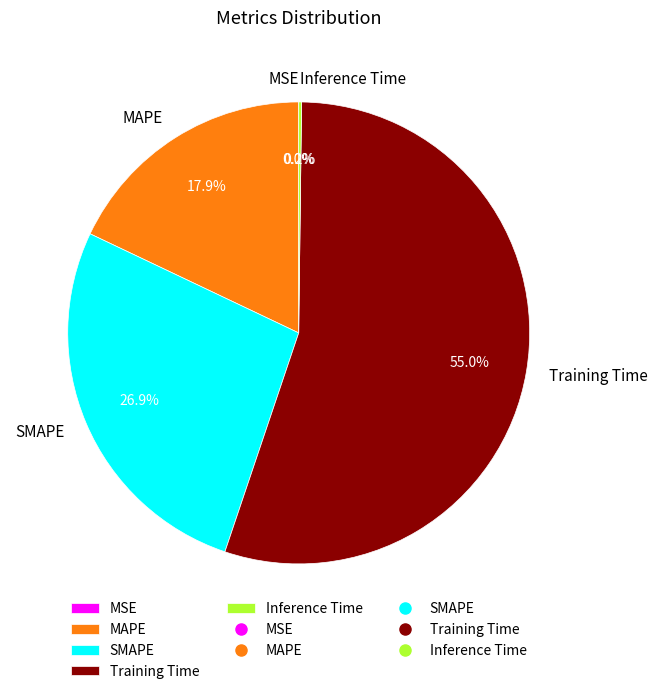

Is there any slice that represents more than half of the pie?

Yes